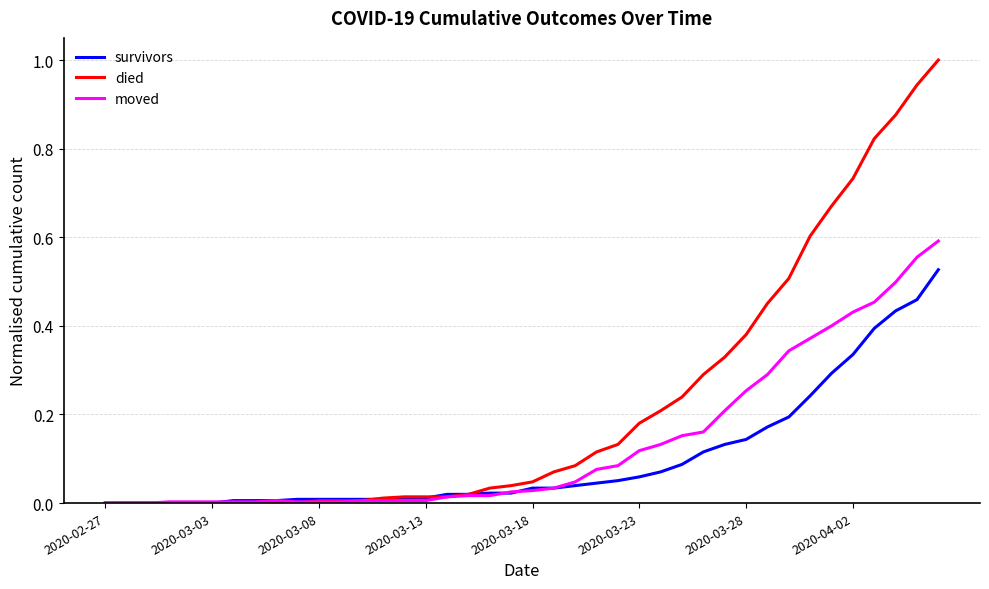

What is the greatest value displayed?

1.0